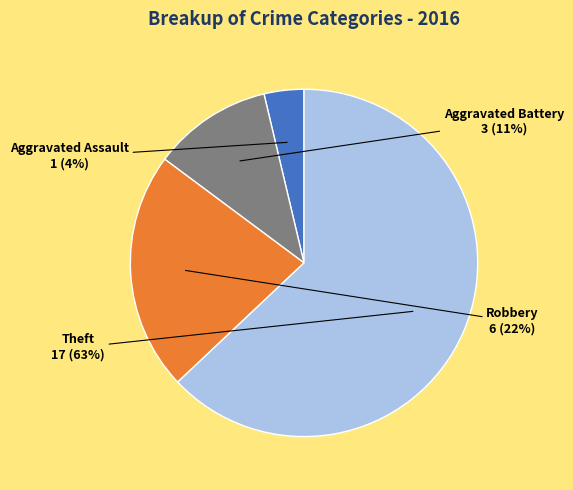

What is the majority slice?

Theft